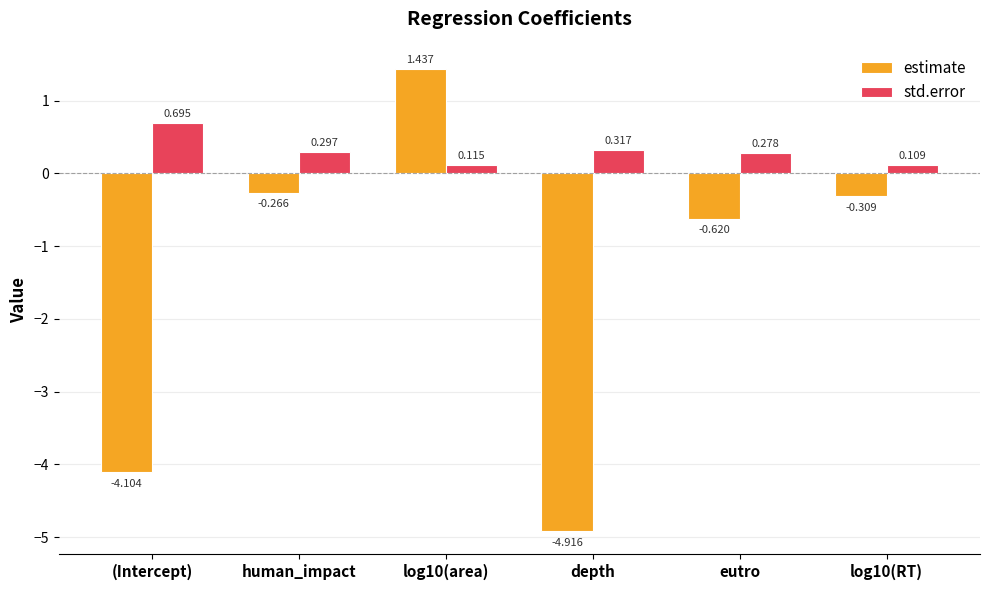

At log10(RT), list the series in order from largest to smallest.

std.error, estimate